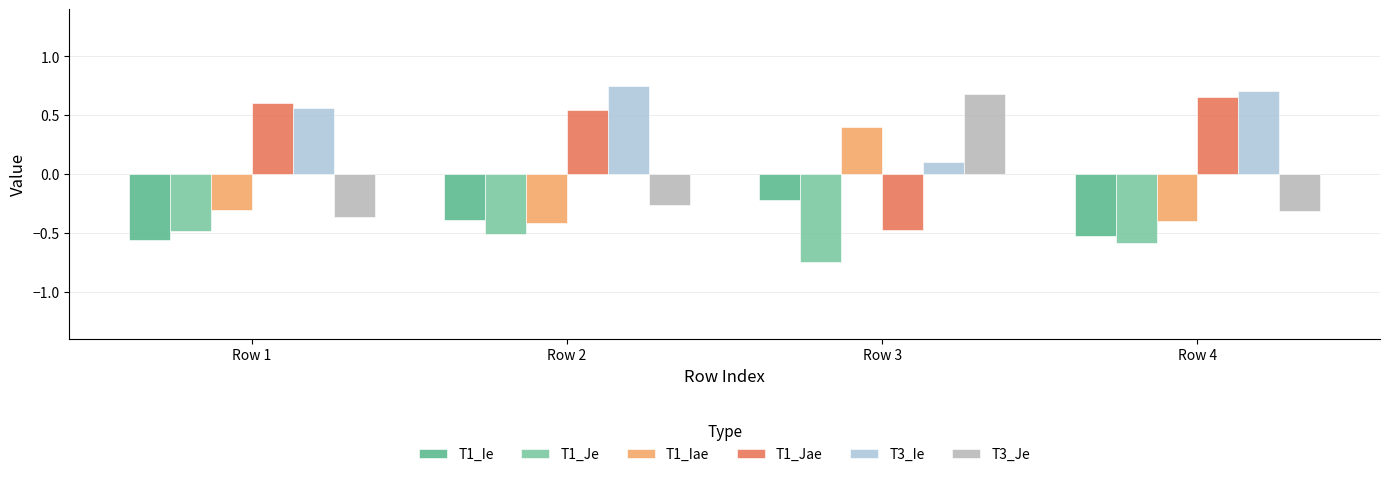

Does the chart contain any negative values?

Yes